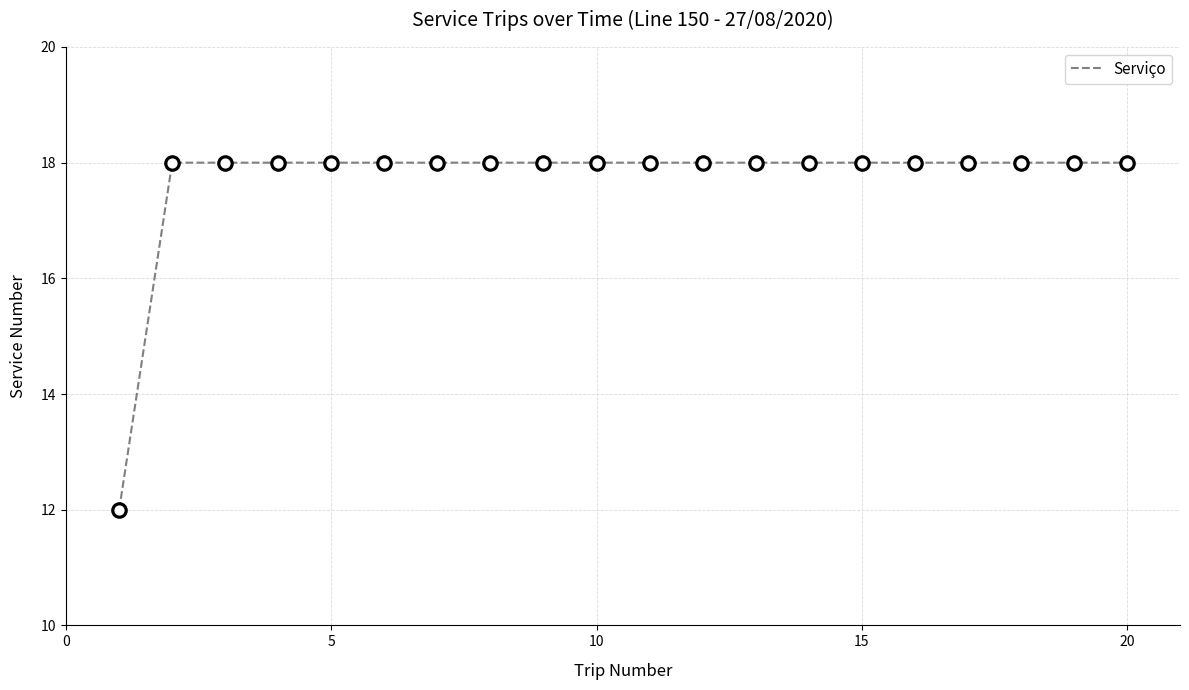

What is the minimum value shown in the chart?

12